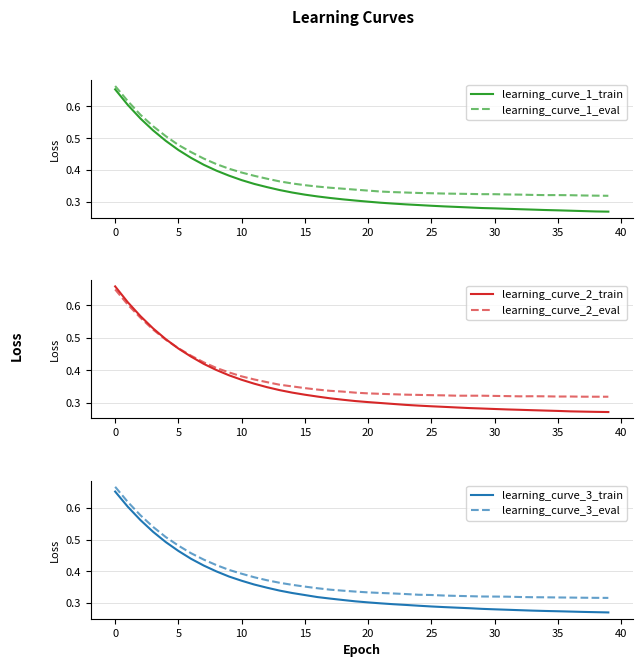

True or false: learning_curve_1_eval and learning_curve_3_train intersect in this chart.

False